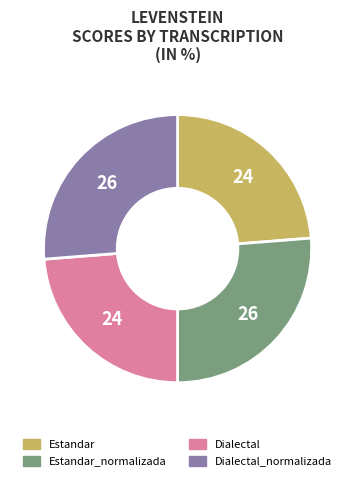

Do Dialectal_normalizada and Estandar_normalizada together represent more than half of the pie?

Yes